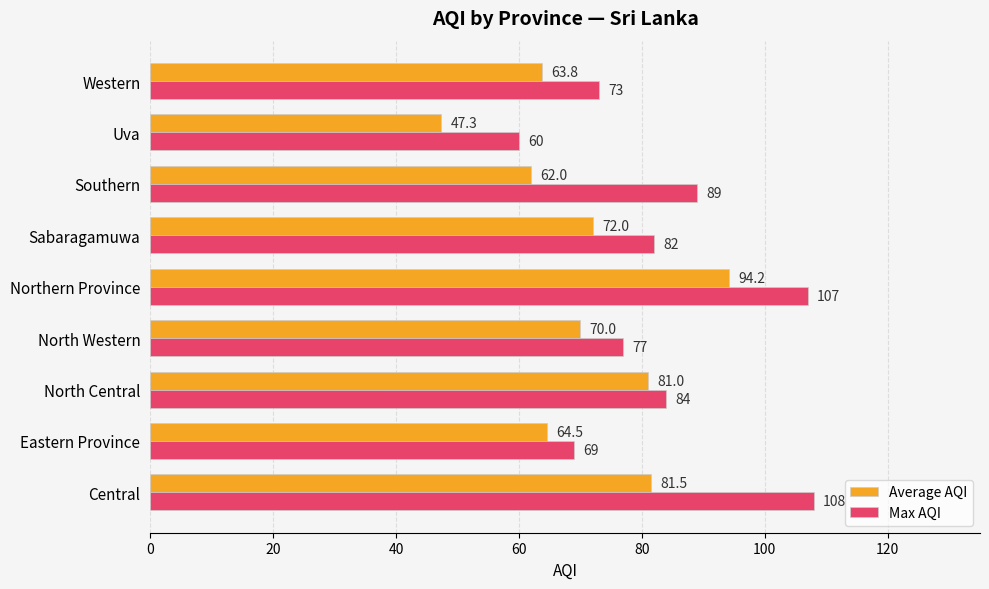

The value of Max AQI at North Western is 77.0. True or false?

True